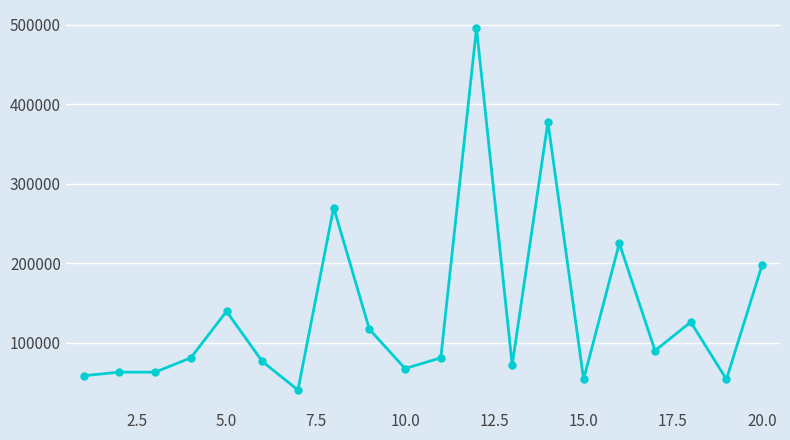

True or false: there are more than 2 points higher than both neighbors.

True